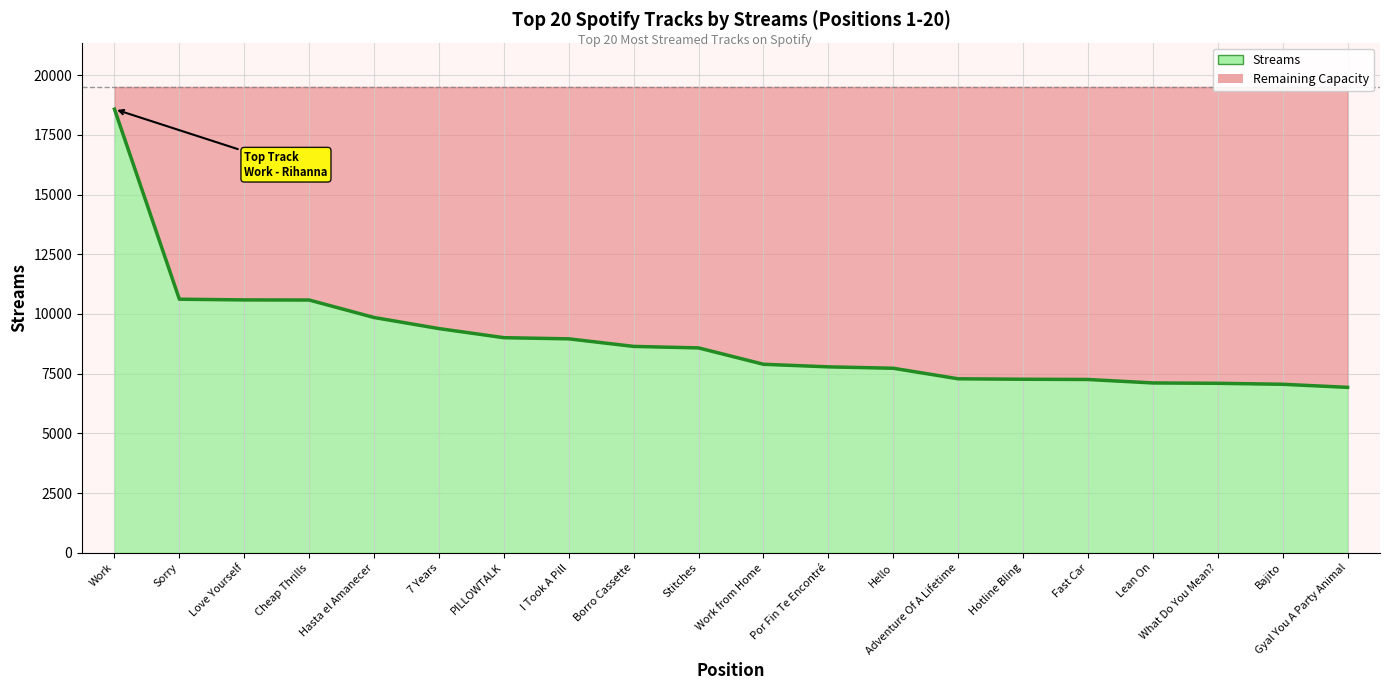

What is the change in value from Hasta el Amanecer to Bajito?

-2796